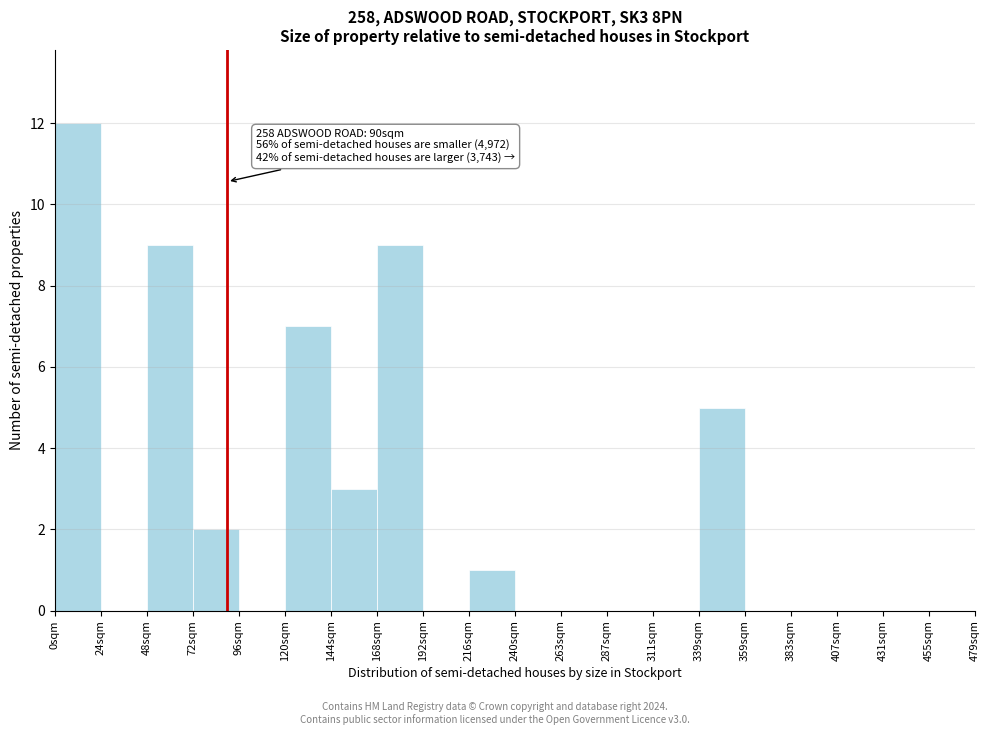

Which range on the x-axis has the tallest bar?

0 to 24